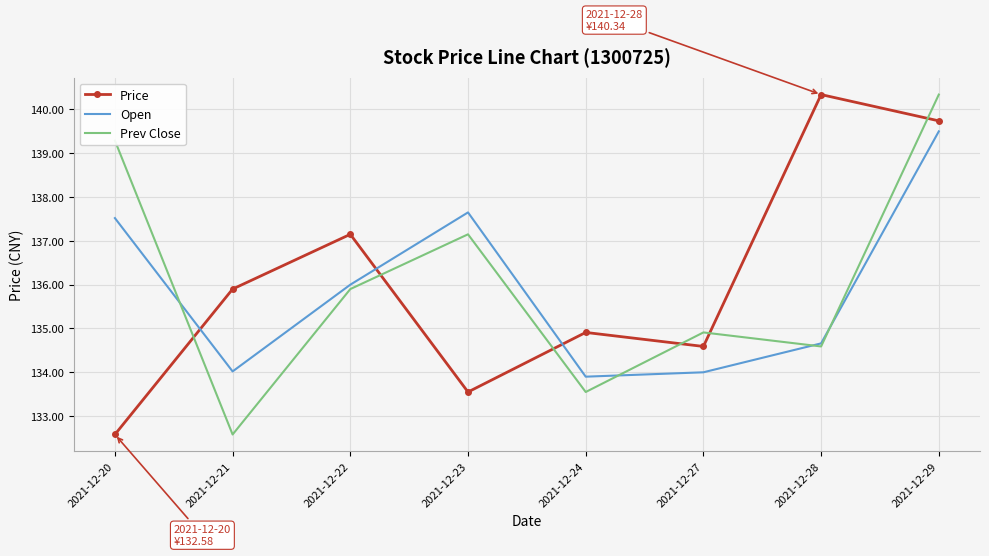

The Open series shows 183.3 at 2021-12-22. True or false?

False